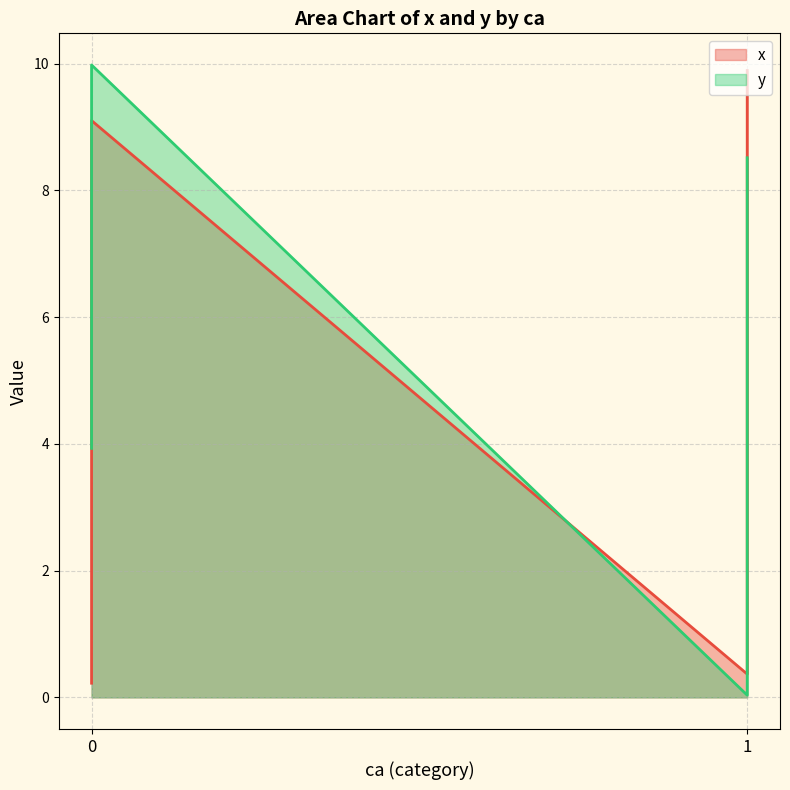

Reading right to left, transcribe all the data shown in this chart.

x: 2.5	6.2	4.6	2.6	0.4	9.6	5.8	4.1	6.7	2.3	8.7	4.2	5.7	9.9	7.7	7.5	0.2	5.2	3.5	9.1	5.3	0.9	7.5	3.5	6.2	1.4	8.9	4.7	2.7	7.5
y: 8.5	4.8	4.2	3.3	3.2	3.0	2.8	2.2	1.5	1.4	1.3	0.6	0.2	0.0	0.0	10.0	9.8	9.7	9.7	8.7	8.2	8.2	7.3	7.2	6.5	6.1	5.9	5.7	4.8	3.9